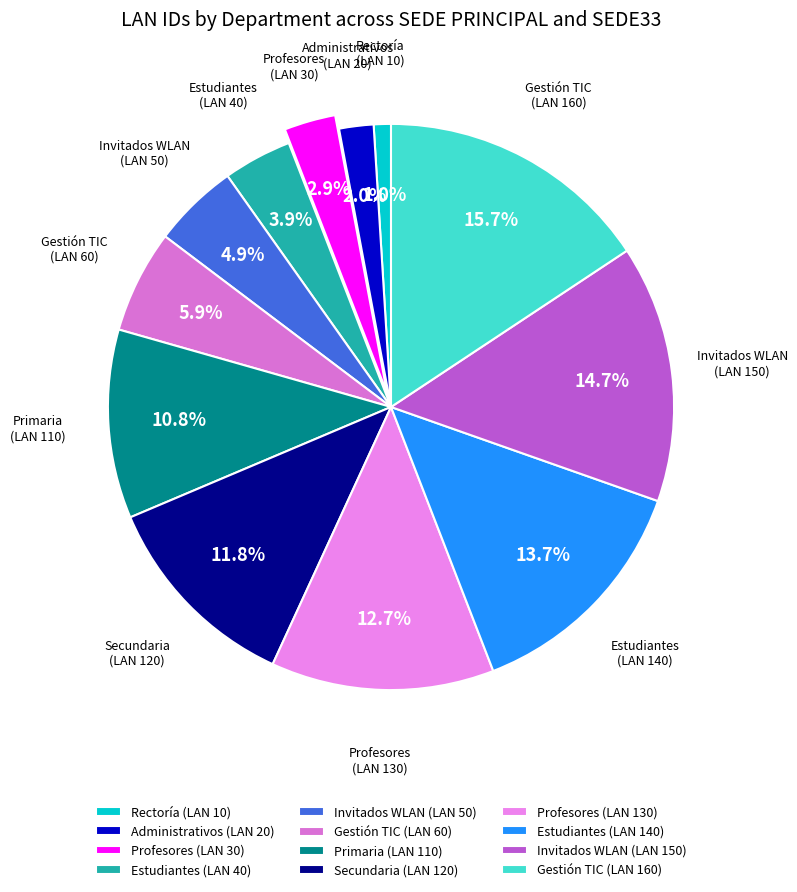

Is Profesores (LAN 30) the majority of the pie?

No